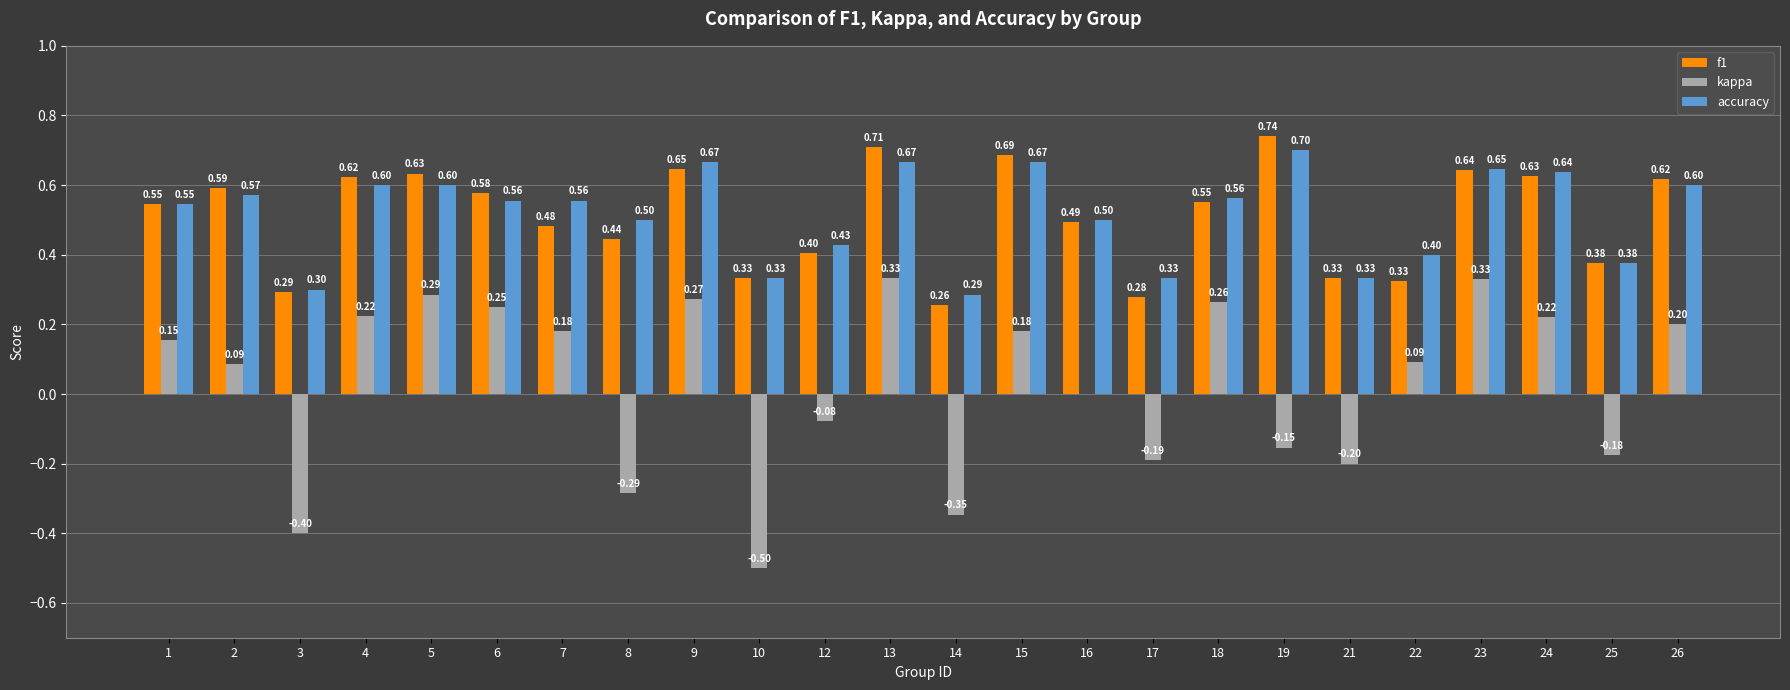

What is the maximum value for f1?

0.7